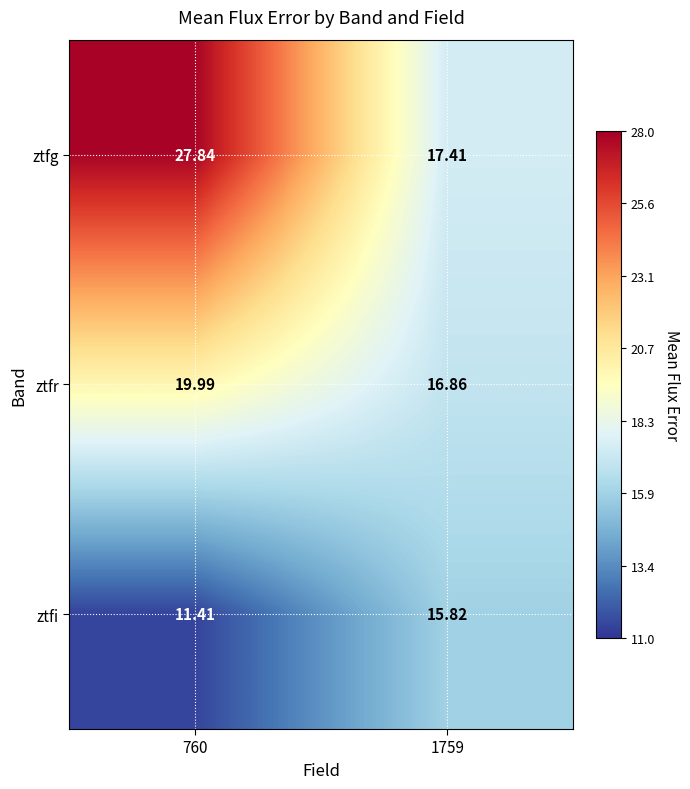

Rank the series by their maximum value, from lowest to highest.

ztfi, ztfr, ztfg